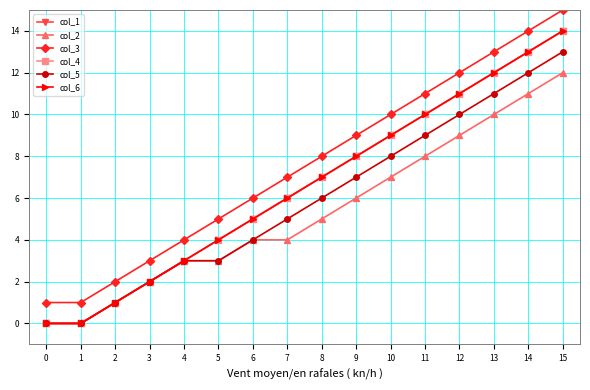

The col_3 series shows 2 at 3. True or false?

False